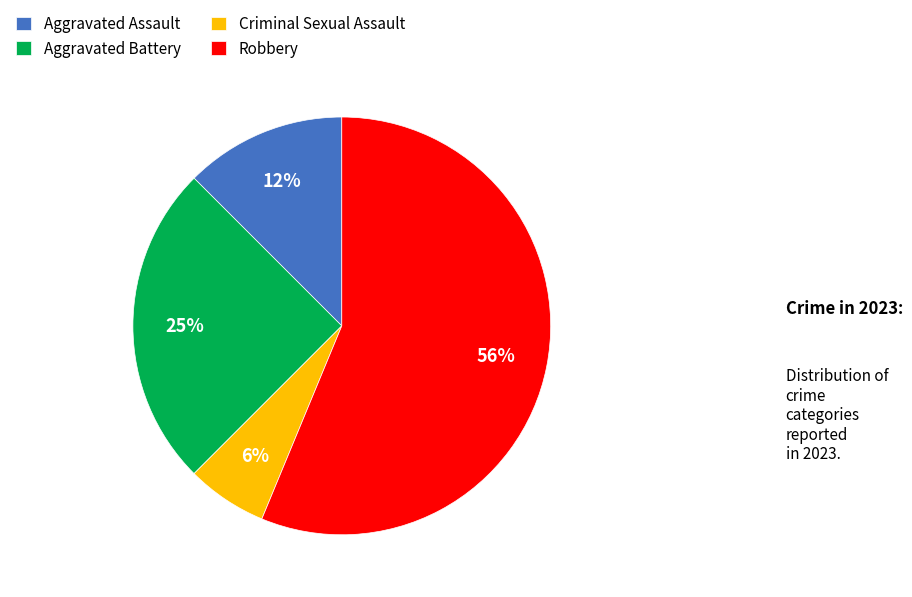

Which has a higher value, Aggravated Assault or Aggravated Battery?

Aggravated Battery